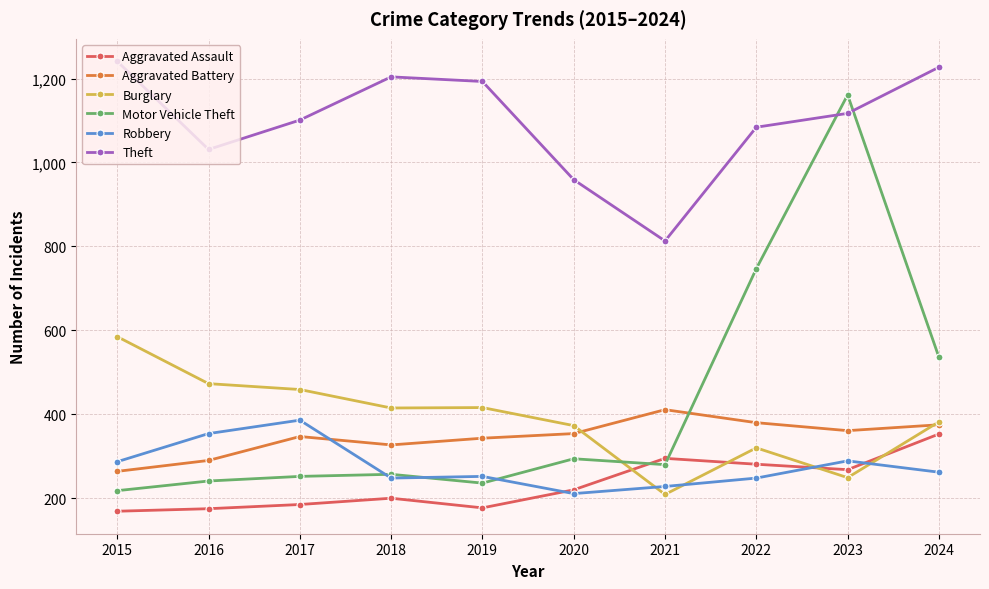

The value of Burglary at 2024 is 382. True or false?

True